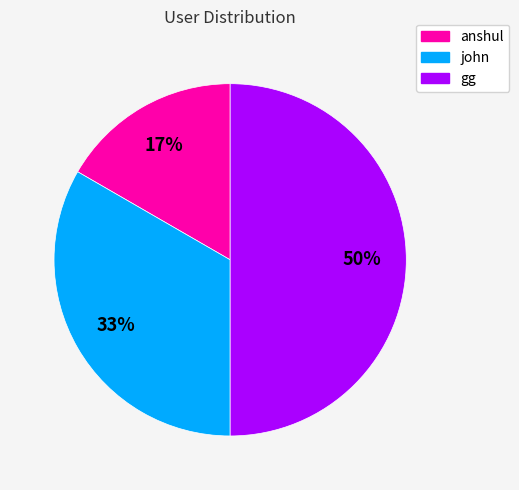

Does anshul account for over 50% of the chart?

No